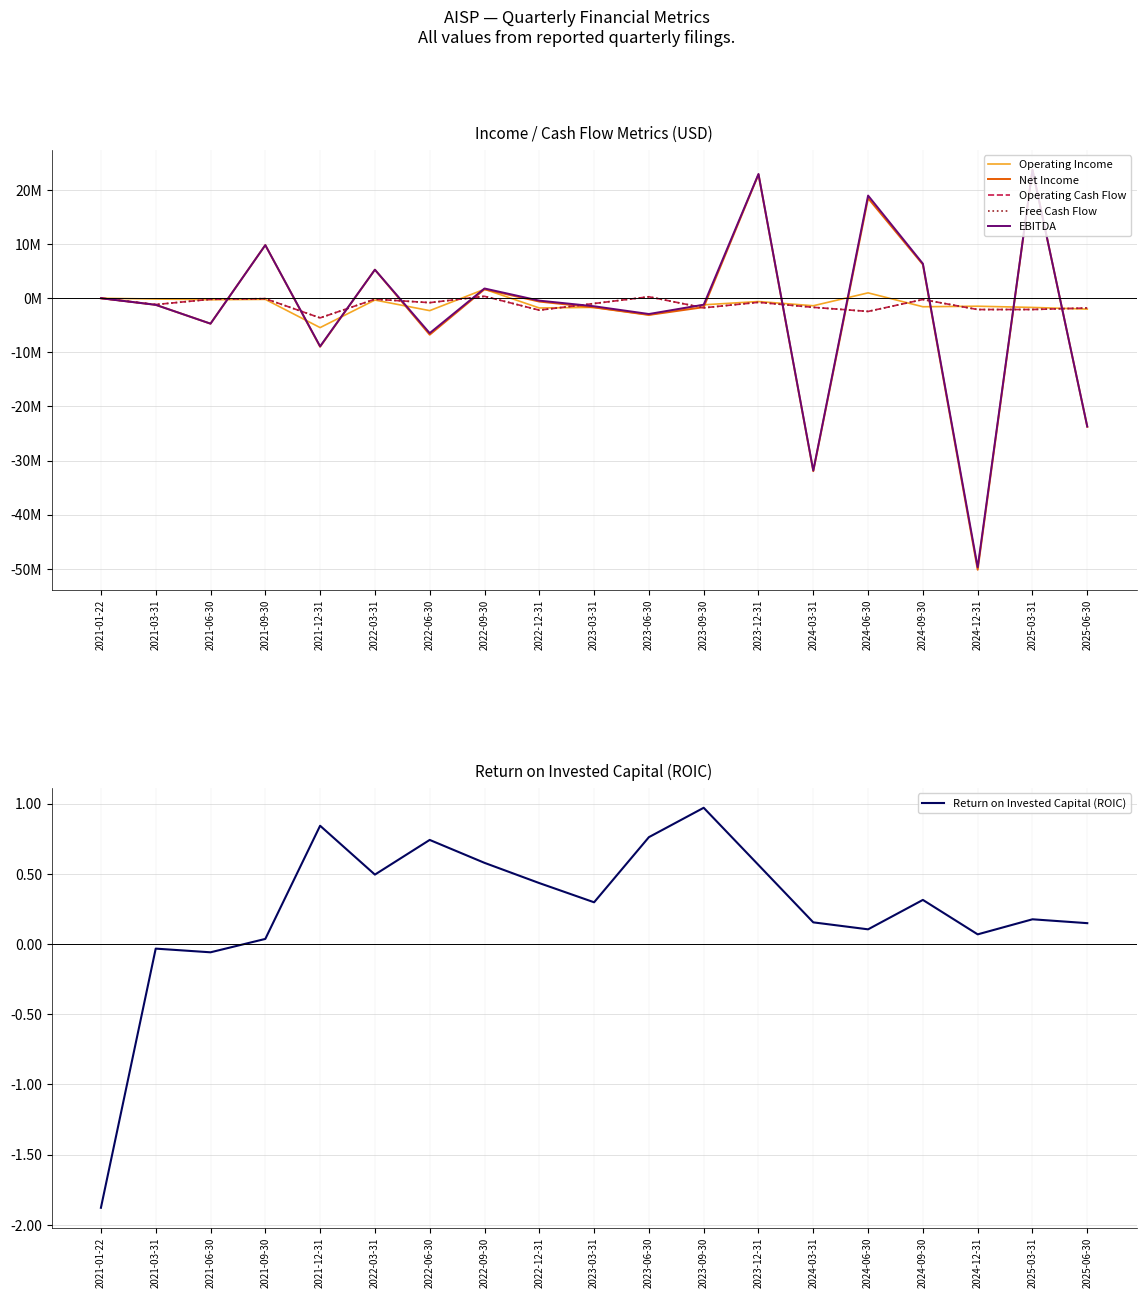

What is the spread (max minus min) of values at 2023-12-31?

23705386.0